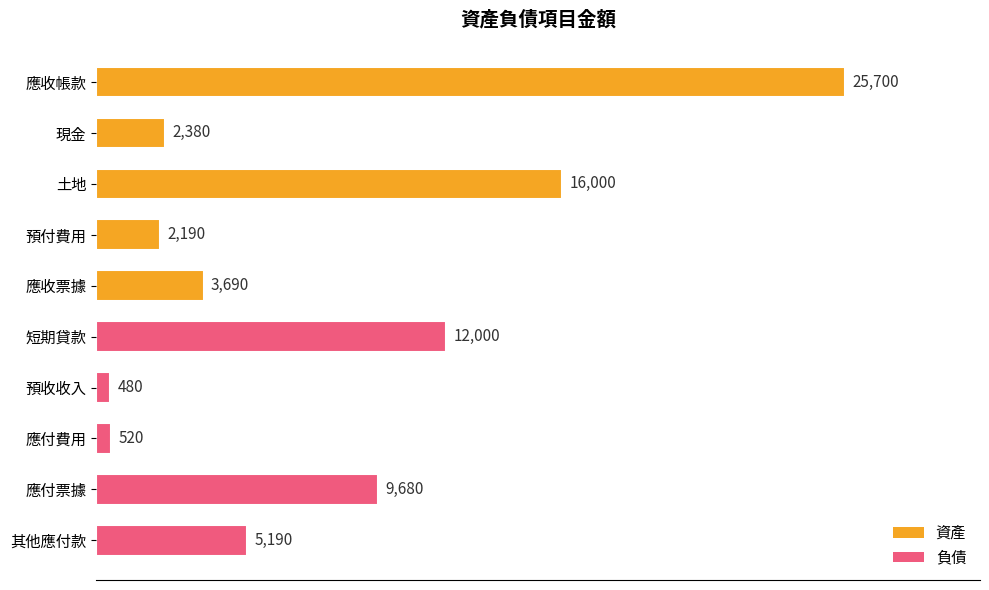

The chart shows a value of 6289 at 土地. True or false?

False